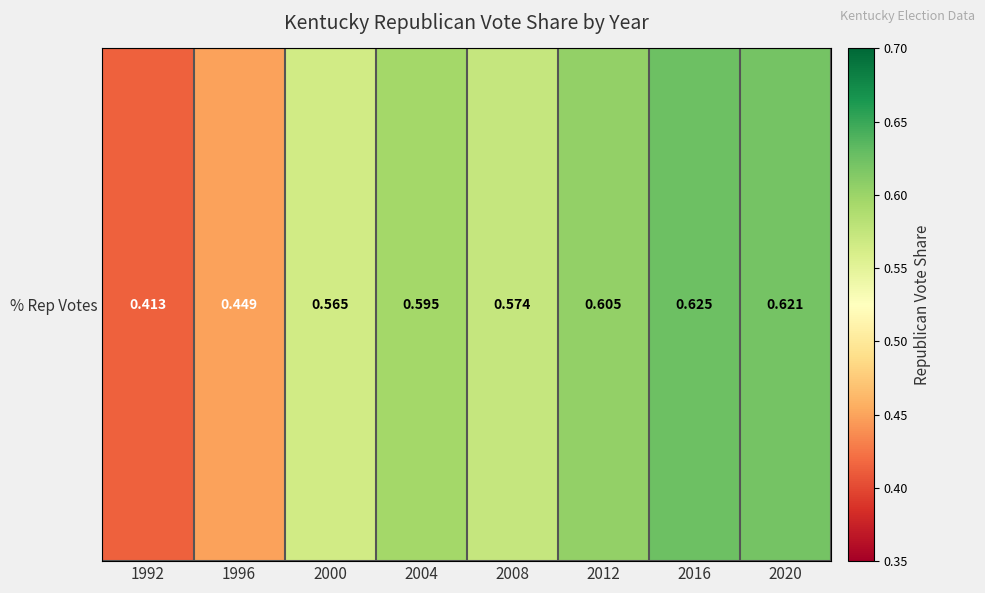

Count the number of categories in the chart.

8